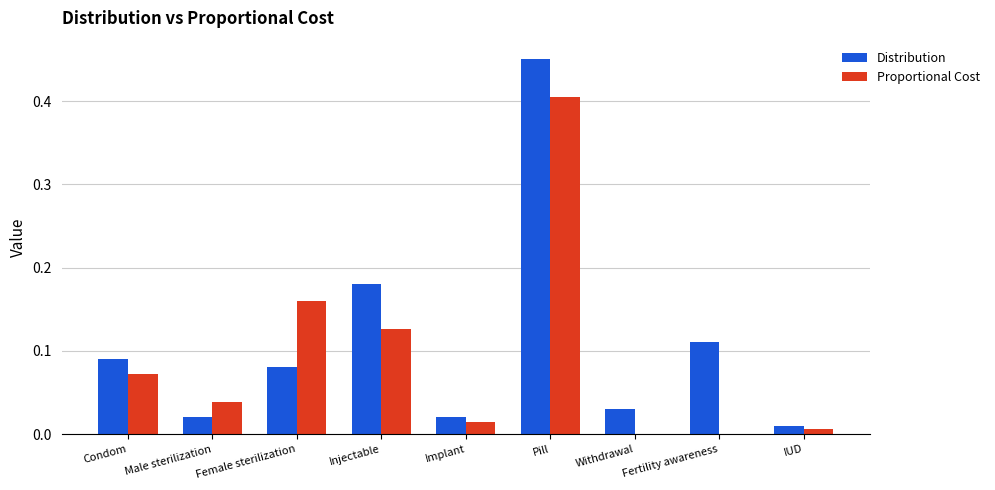

What is the sum of the Distribution values at Fertility awareness and Pill?

0.6